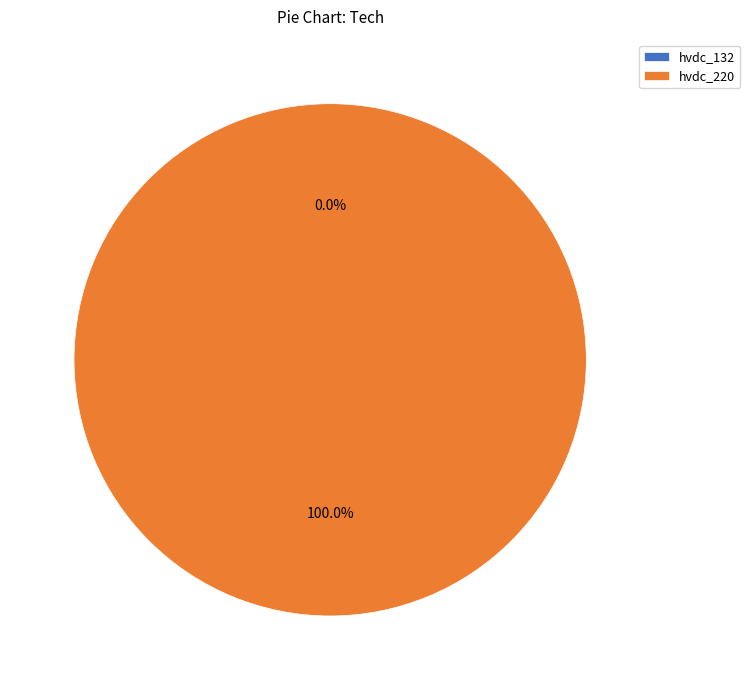

How much of the chart is everything except hvdc_132?

100.0%